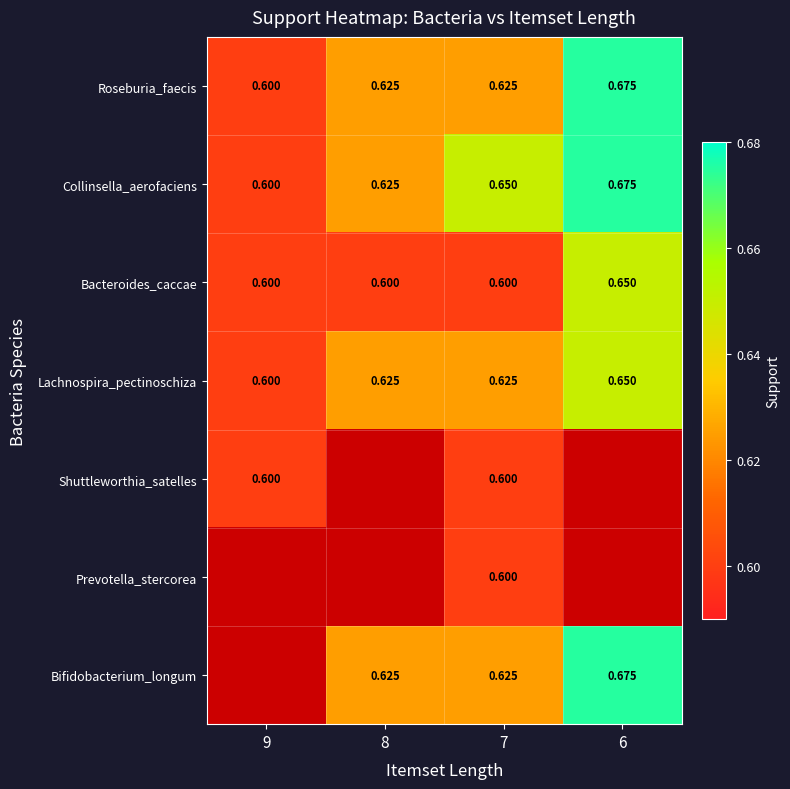

What is the difference between the highest and lowest values at 7?

0.1